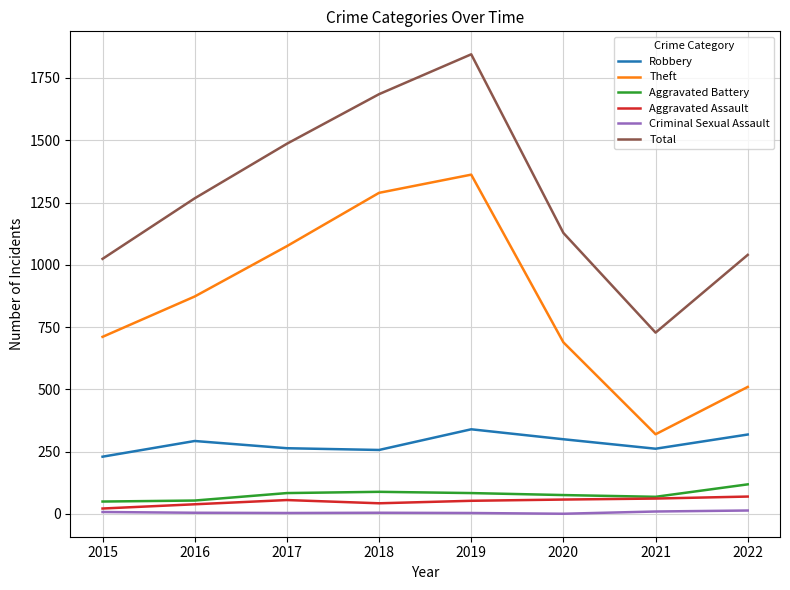

Which series has the widest spread of values?

Total